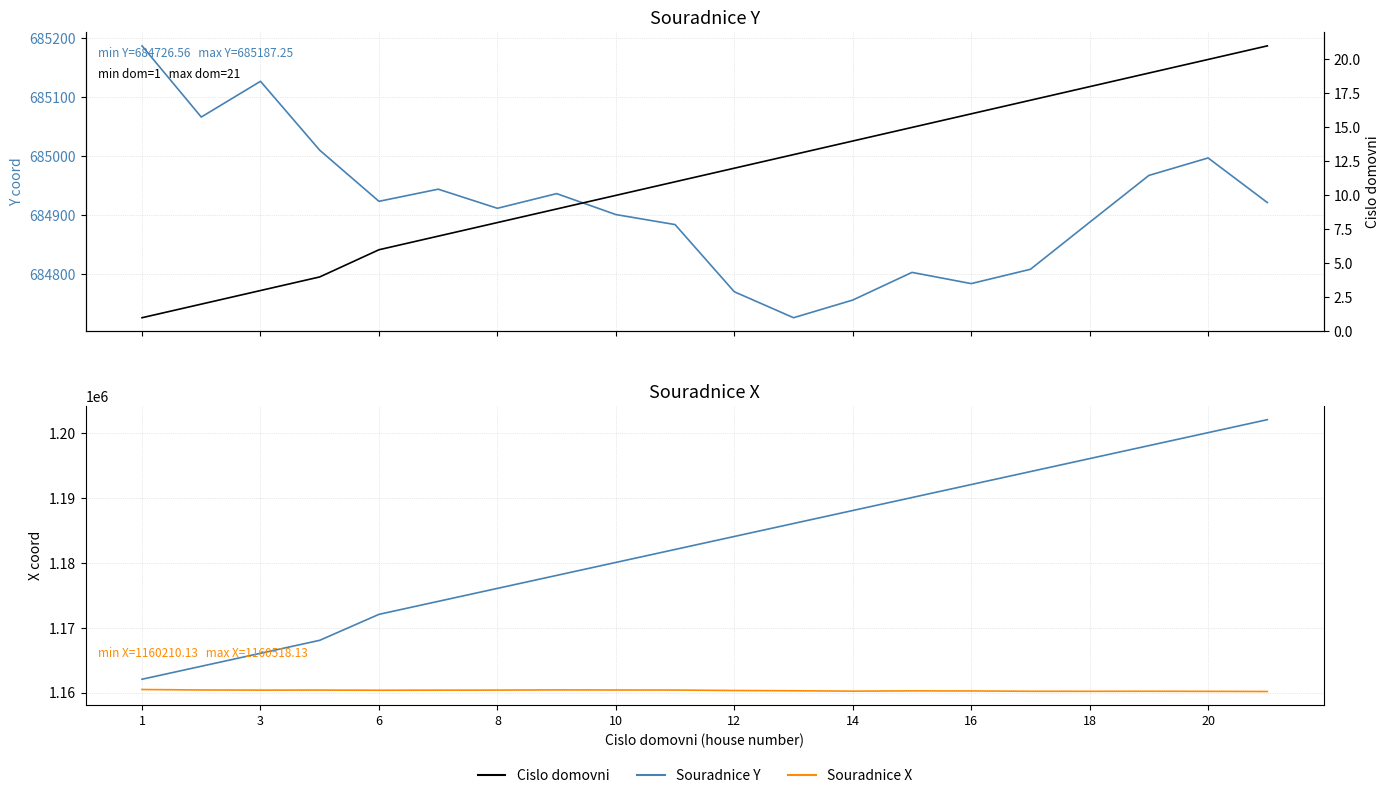

What is the highest value of the Cislo domovni (scaled) series?

1202100.0